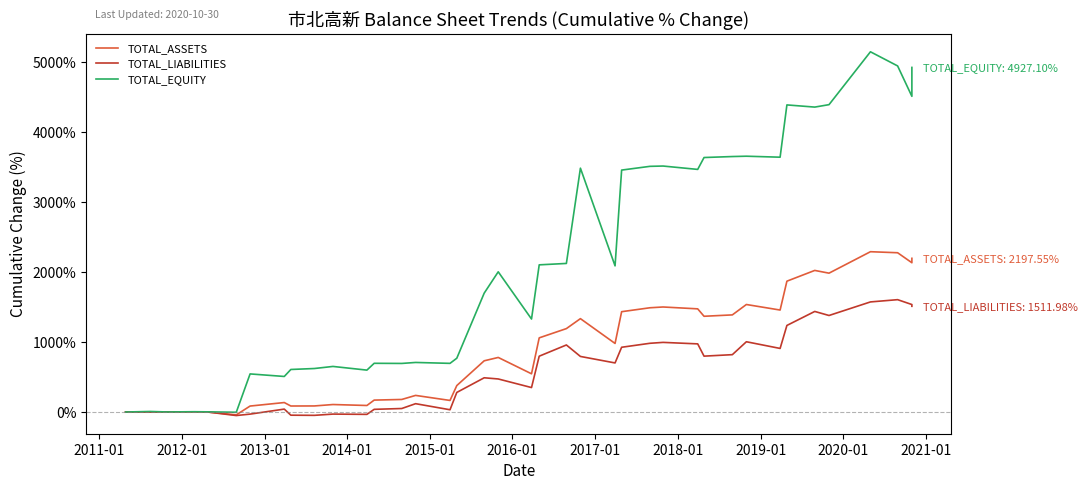

Reading left to right, transcribe all the data shown in this chart.

TOTAL_ASSETS: 0.0	-0.1	1.4	2.3	0.9	-41.0	85.3	135.4	85.8	86.8	107.0	93.3	170.3	179.5	237.4	165.4	378.2	732.4	780.2	546.5	1060.5	1192.7	1335.0	980.4	1434.5	1490.7	1501.8	1475.2	1369.0	1388.7	1537.3	1458.1	1870.8	2024.6	1985.4	2292.2	2277.4	2134.6	2197.5
TOTAL_LIABILITIES: 0.0	-2.1	1.6	1.9	0.5	-50.3	-30.1	41.7	-45.4	-47.6	-29.8	-33.7	38.2	50.1	119.1	32.3	280.0	489.4	472.6	349.8	798.3	958.7	794.6	701.7	925.9	982.7	995.6	974.4	798.9	820.0	1004.7	909.1	1237.8	1438.0	1380.3	1574.2	1606.5	1536.9	1512.0
TOTAL_EQUITY: 0.0	7.8	0.8	4.1	2.4	-3.6	544.7	508.3	608.2	622.0	651.7	599.1	696.5	694.6	708.6	695.7	769.2	1699.6	2004.8	1329.7	2104.4	2124.4	3486.8	2089.7	3459.4	3512.9	3517.2	3469.1	3639.0	3653.0	3657.8	3643.7	4391.2	4360.1	4394.9	5150.9	4948.6	4514.2	4927.1